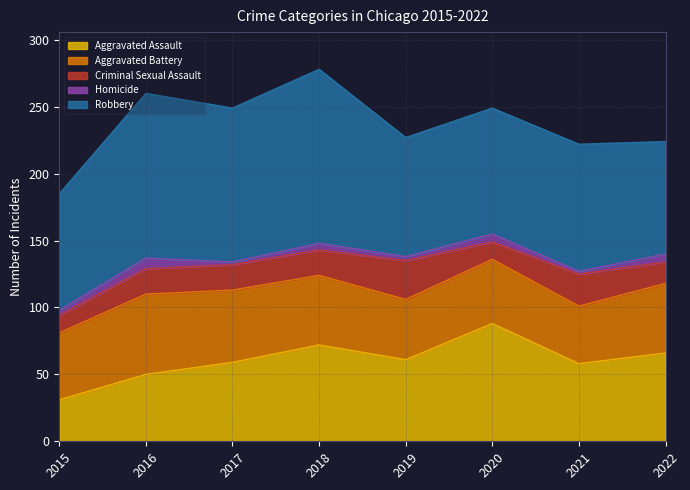

Rank the categories by Aggravated Battery value from highest to lowest.

2016, 2017, 2018, 2022, 2015, 2020, 2019, 2021